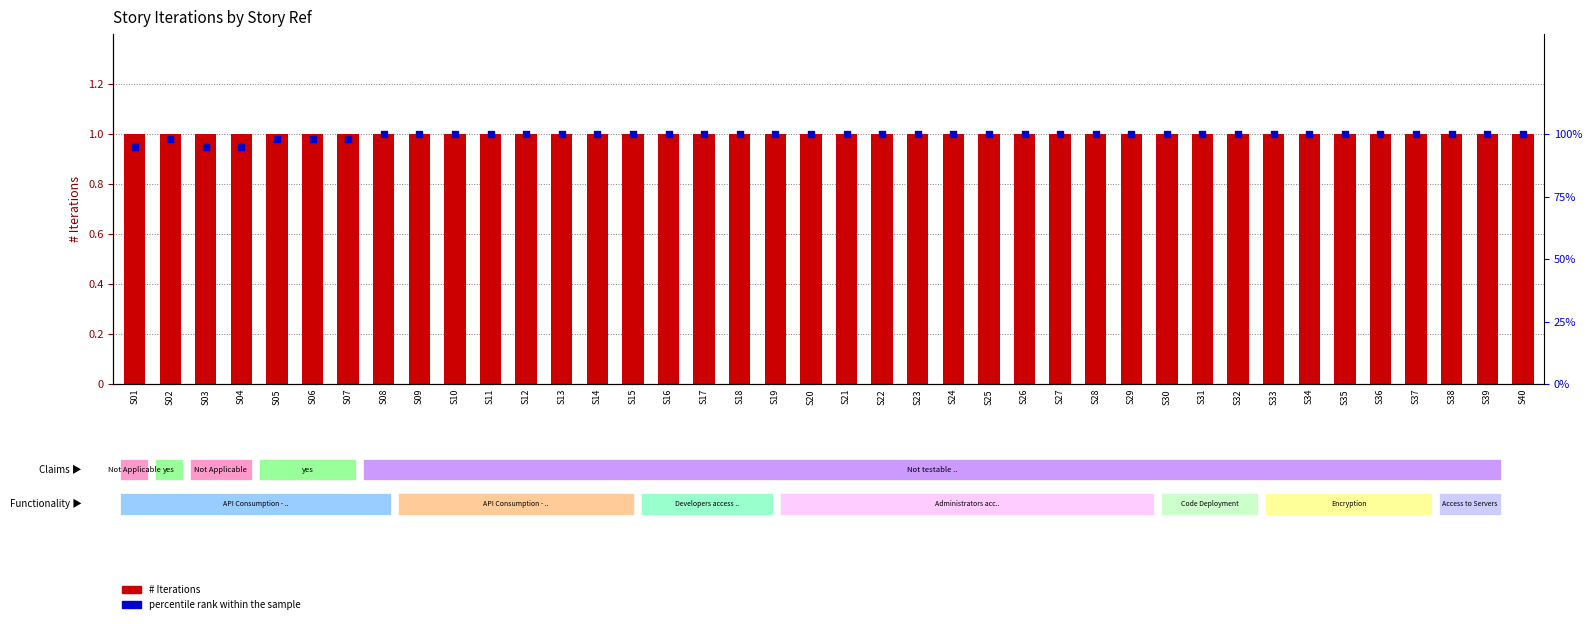

At how many categories does at least one series exceed 31?

40